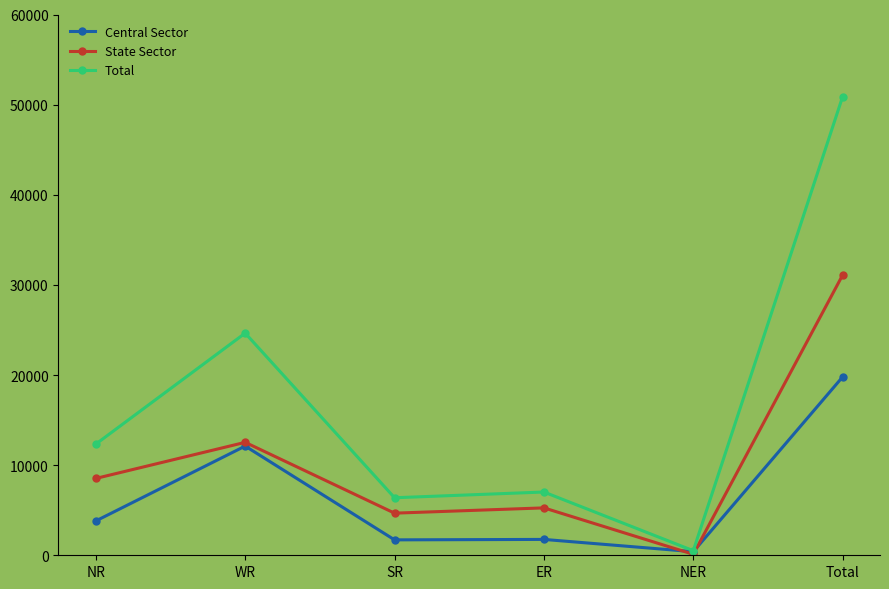

What is the difference between the maximum and minimum values in the Central Sector series?

19396